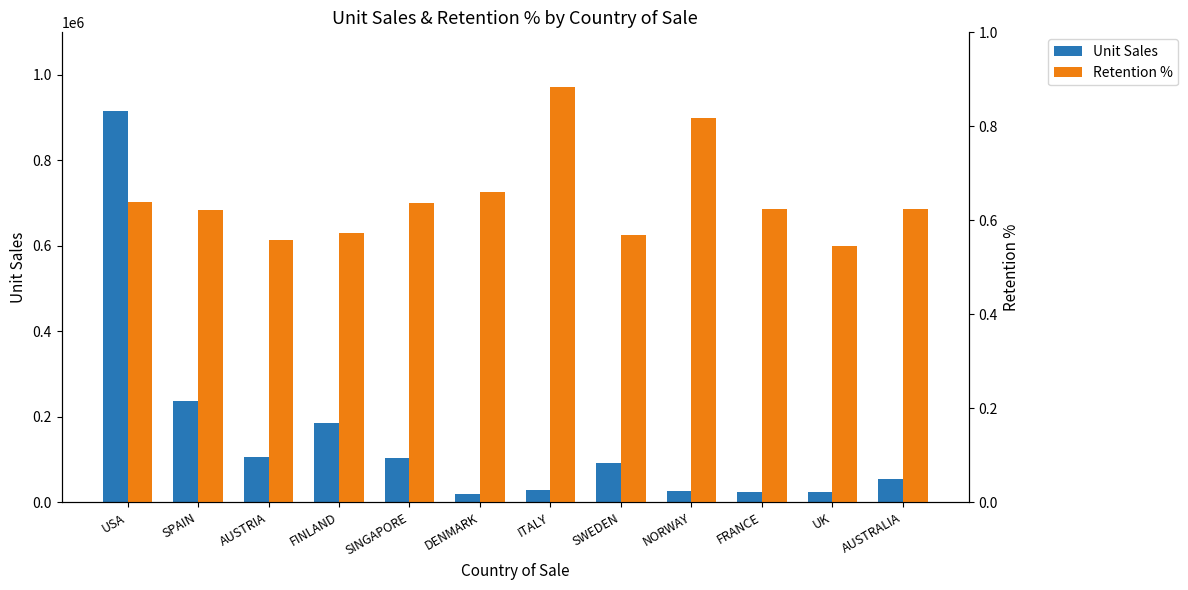

What is the difference between the highest and lowest values at AUSTRALIA?

53253.4